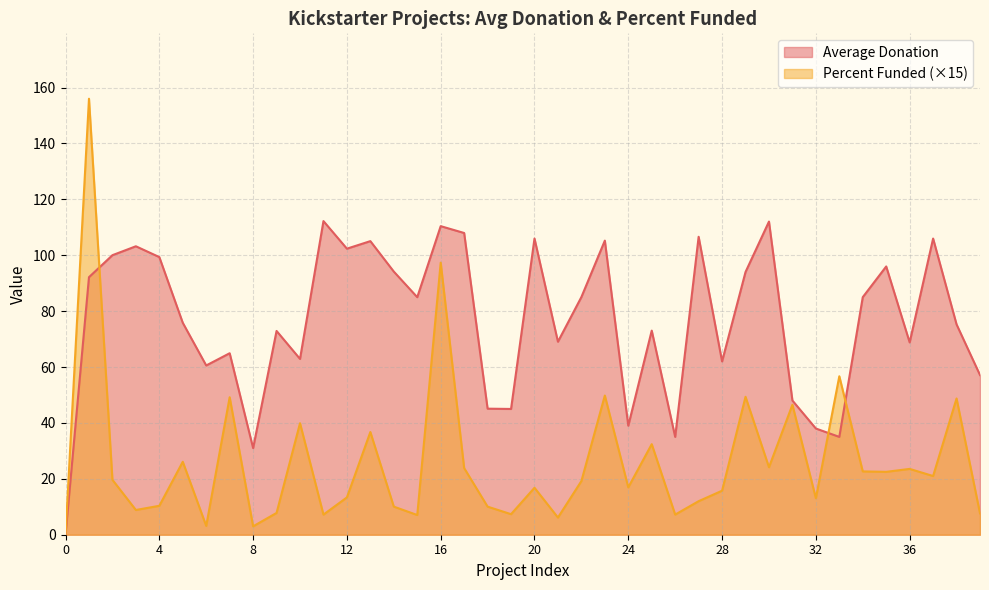

What is the maximum value shown in the chart?

156.0